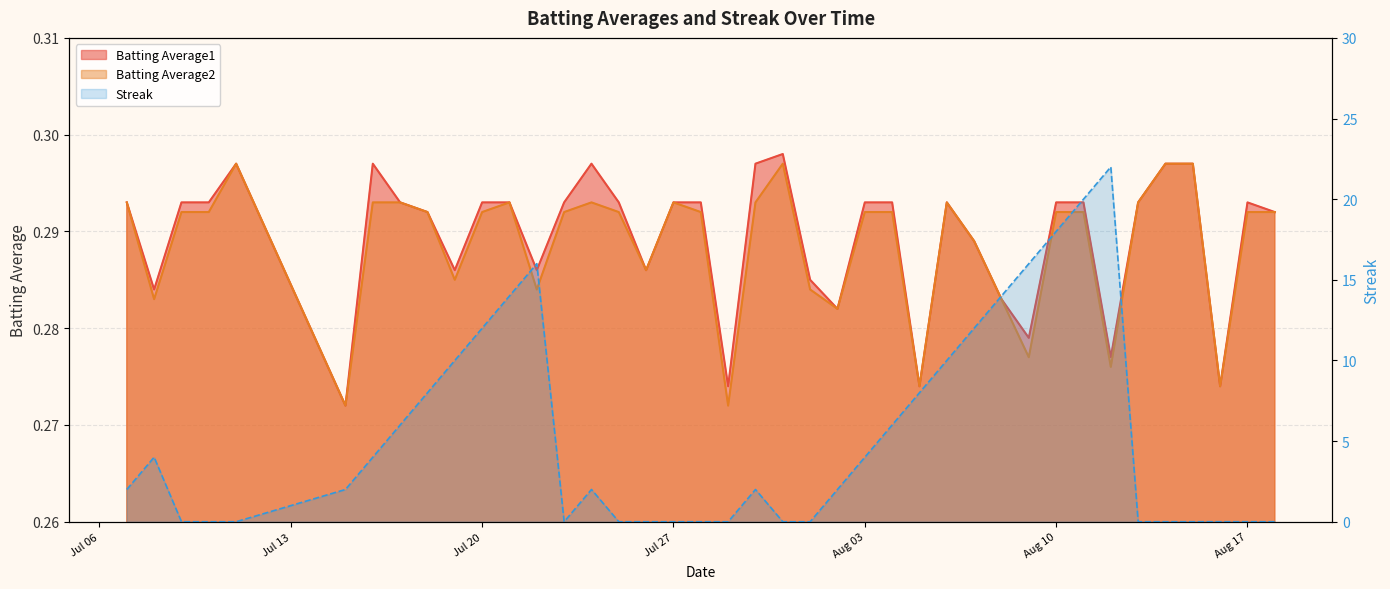

What is the label of the 18th point from the right?

2010-08-01